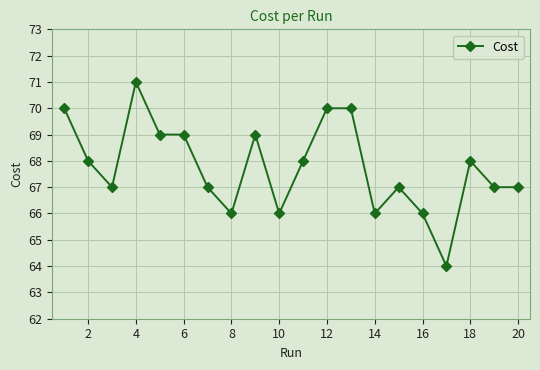

What is the value of the 2nd point from the left?

68.0